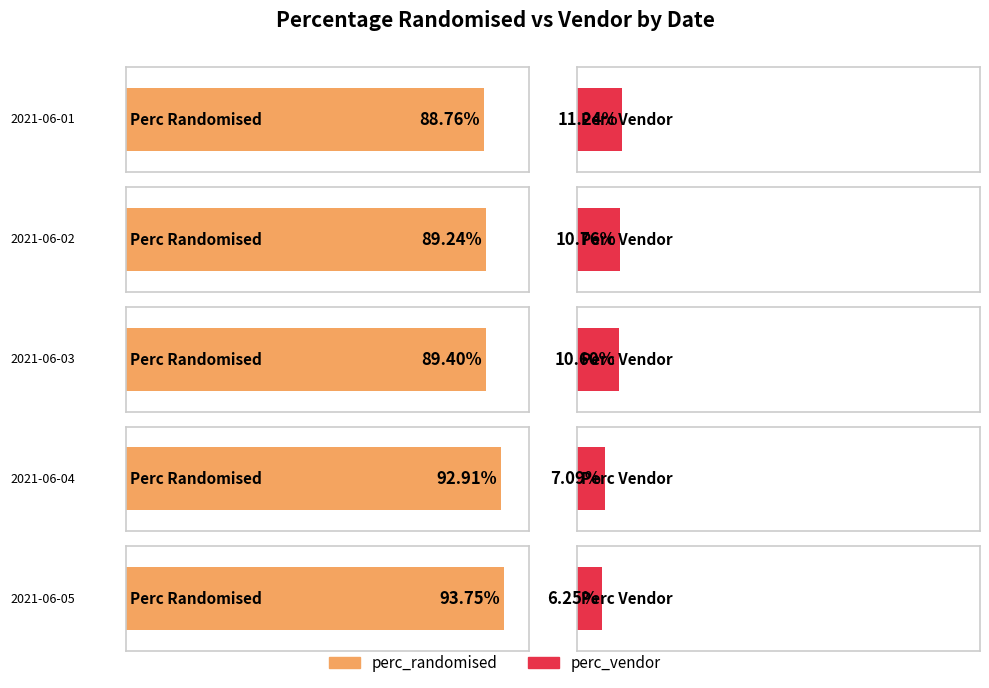

Which series has the largest total across all categories?

perc_randomised